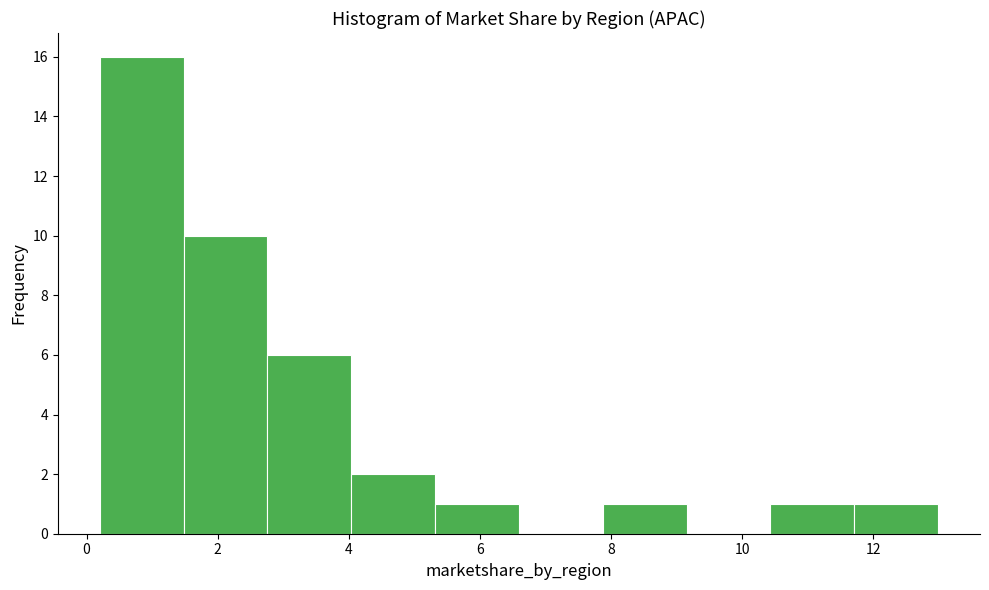

Reading left to right, transcribe this chart: for each bar, give the range it covers on the x-axis and its height. Neither the bar edges nor the heights are printed on the chart, so give them approximately, as read against the axes.

0.2 to 1.4: 16
1.4 to 2.8: 10
2.8 to 4.0: 6
4.0 to 5.4: 2
5.4 to 6.6: 1
6.6 to 7.8: 0
7.8 to 9.2: 1
9.2 to 10.4: 0
10.4 to 11.8: 1
11.8 to 13.0: 1